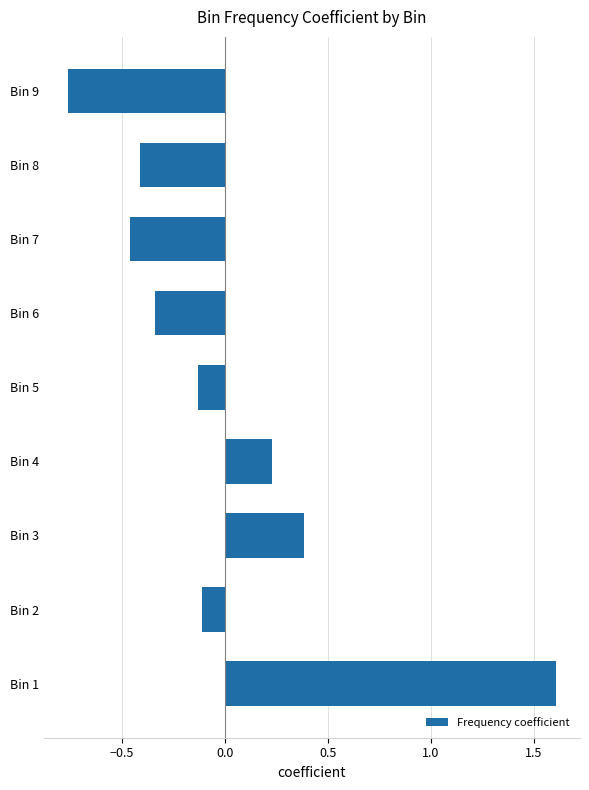

What is the greatest value displayed?

1.6